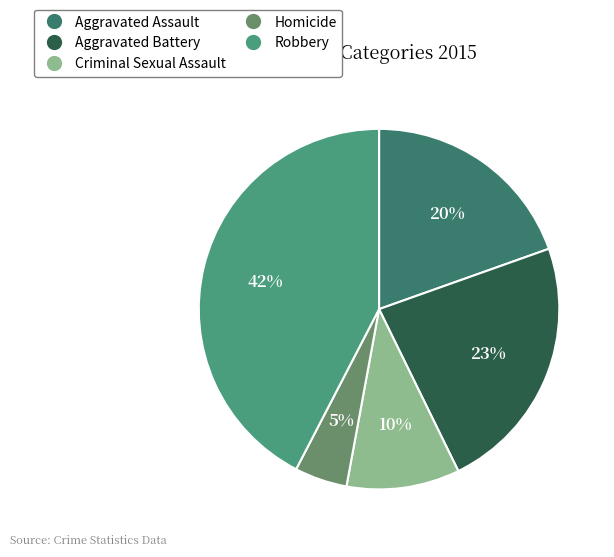

Is the sum of Homicide and Aggravated Battery greater than half?

No